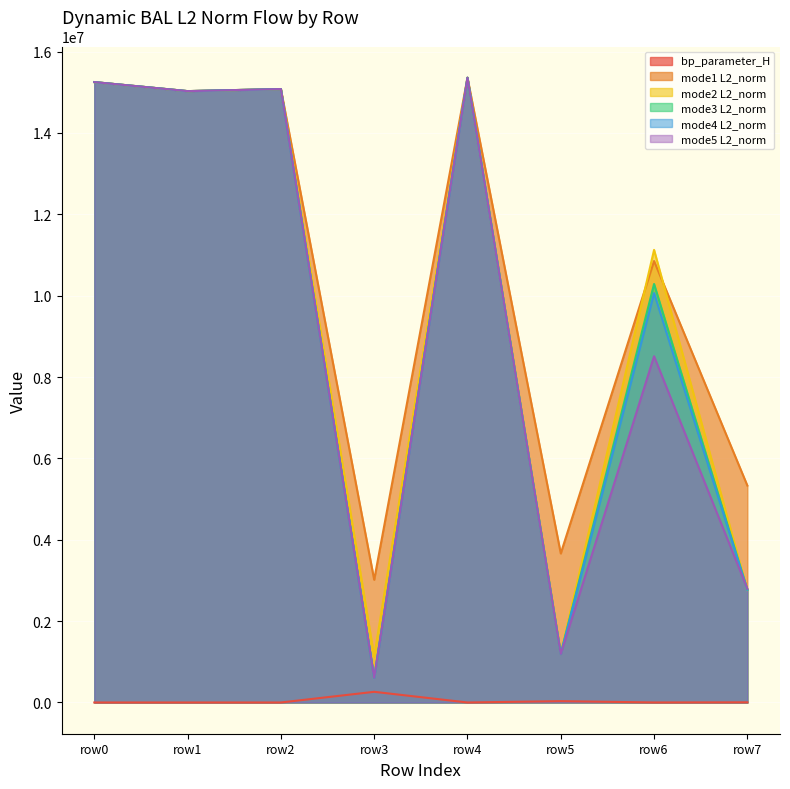

What is the maximum value shown in the chart?

15357388.8